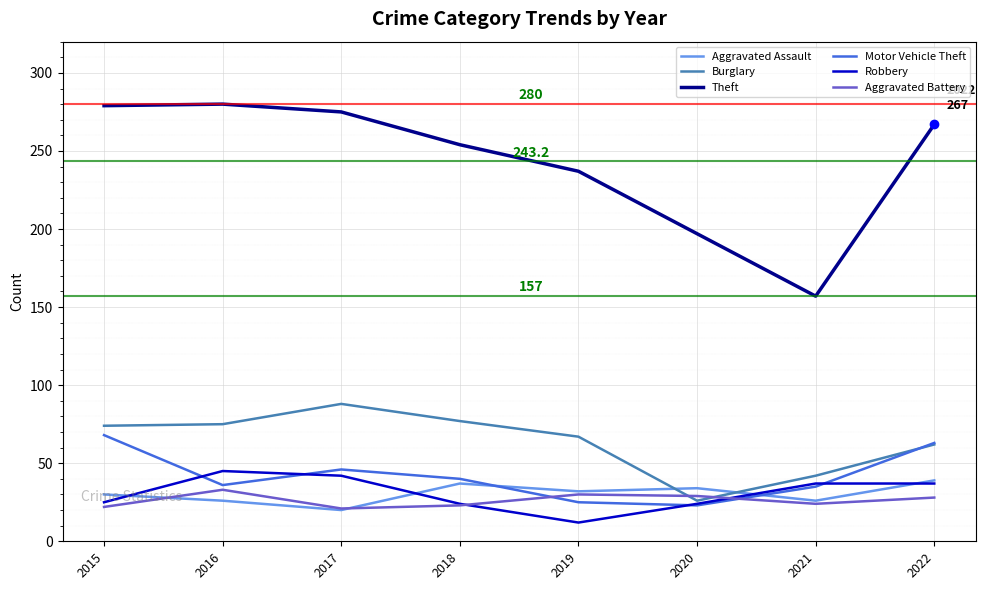

What is the total value across all series at 2021?

321